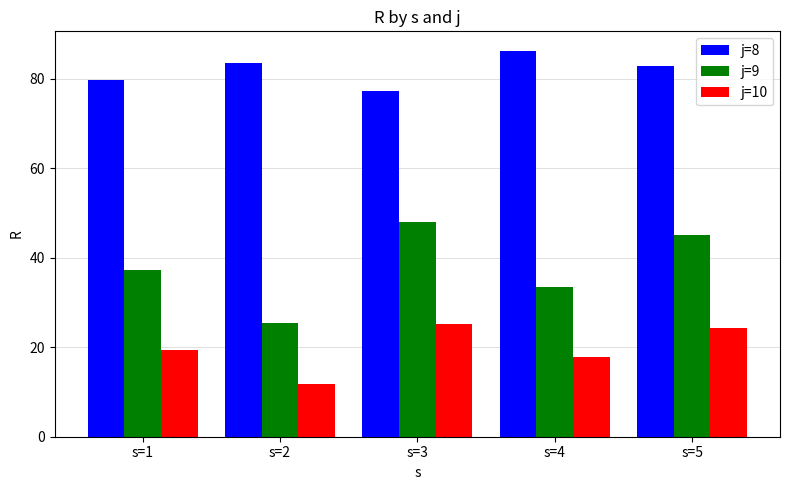

What are all the series names shown in the legend?

j=8, j=9, j=10